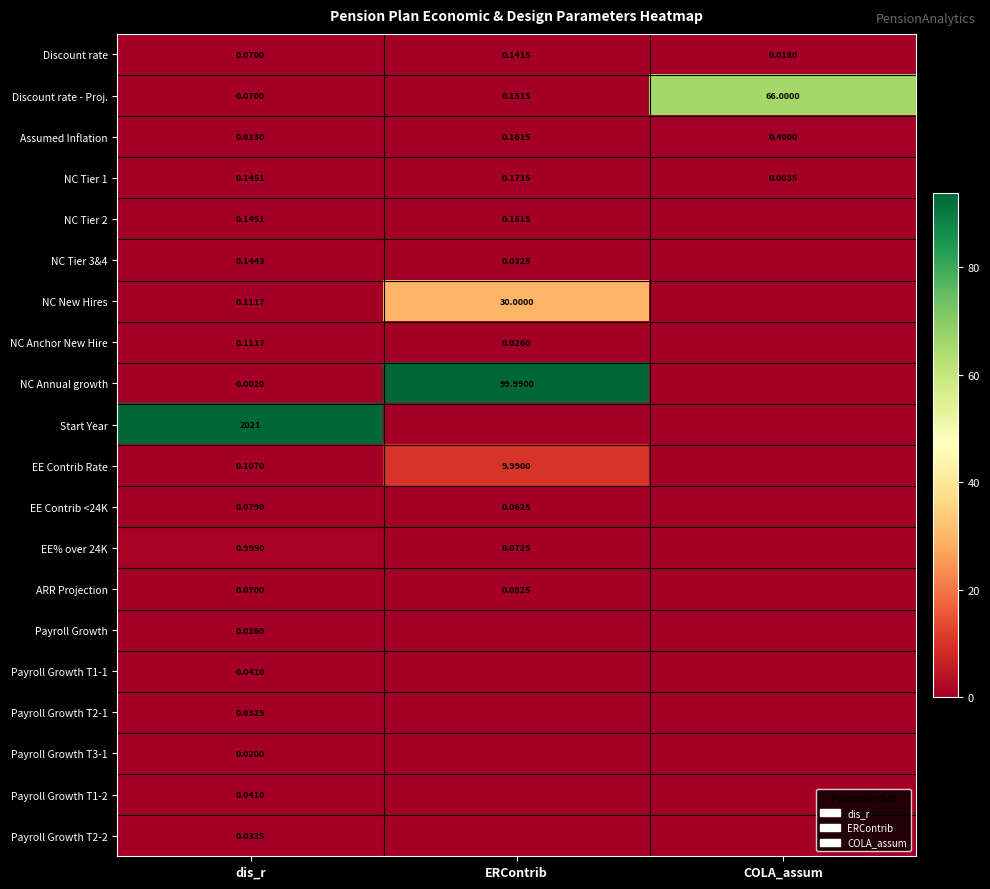

At how many categories does at least one series exceed 230?

1